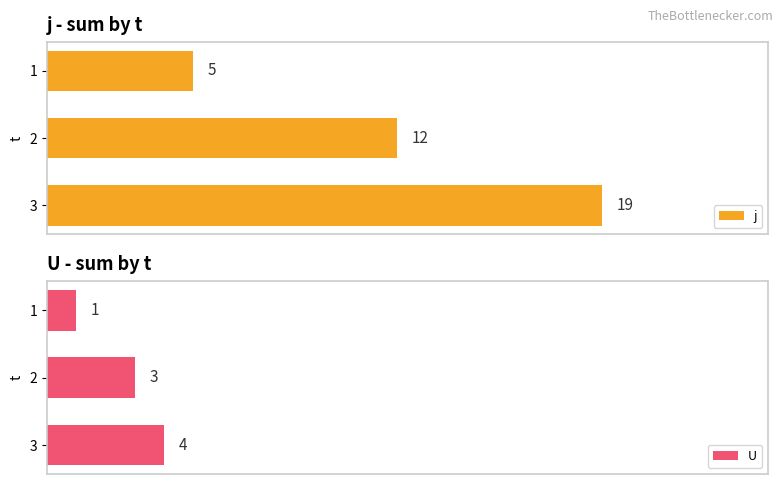

Is the value of U at 1 greater than the value of j at 2?

No